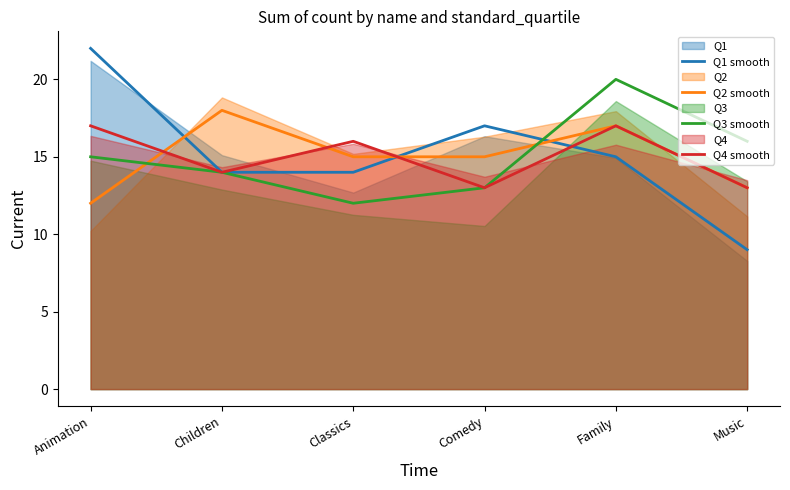

At which category is the sum across all series the highest?

Family